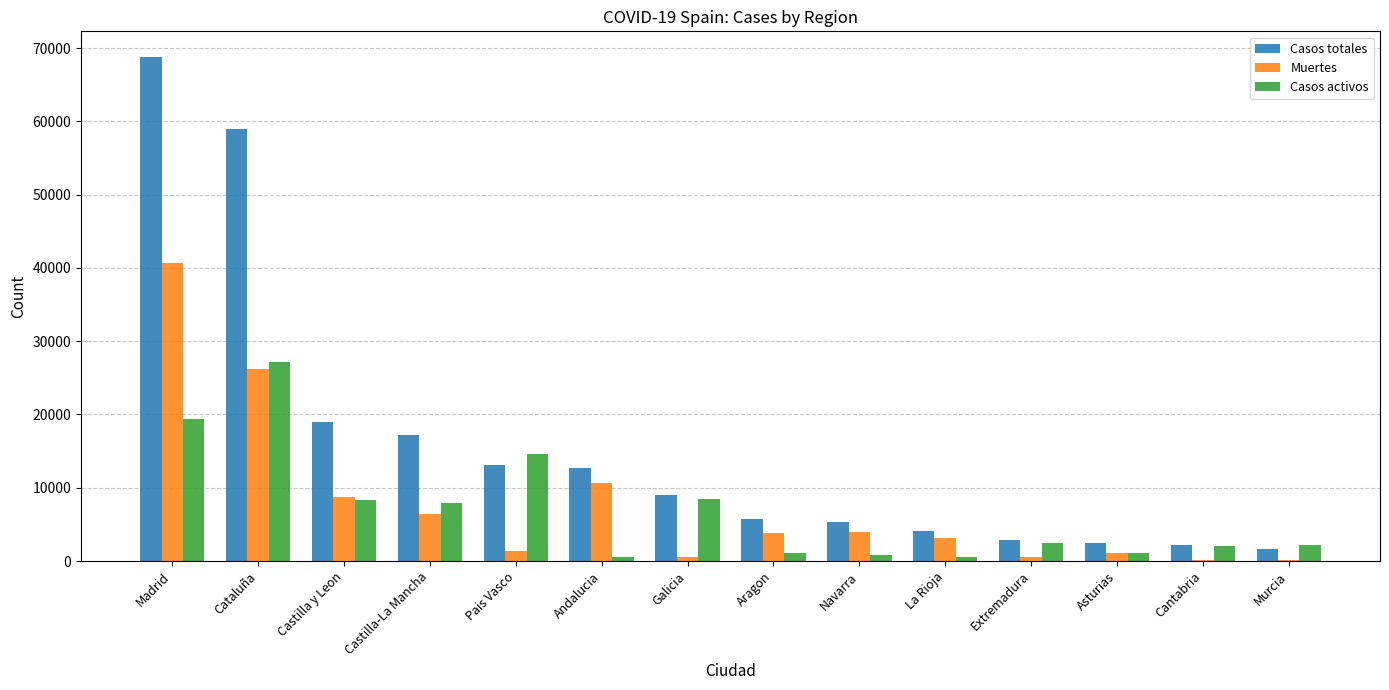

Which series has the widest spread of values?

Casos totales